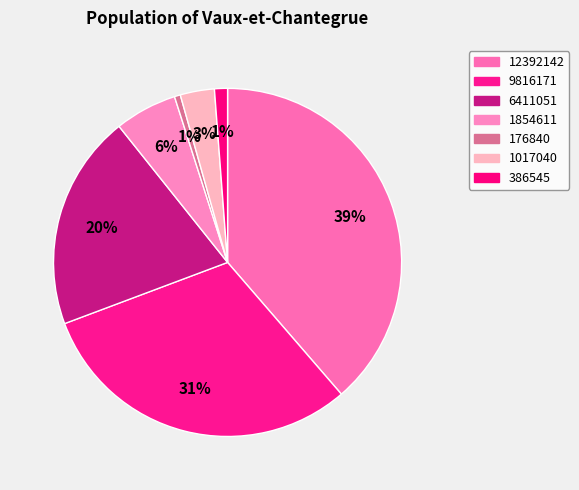

How many segments does this pie chart have?

7